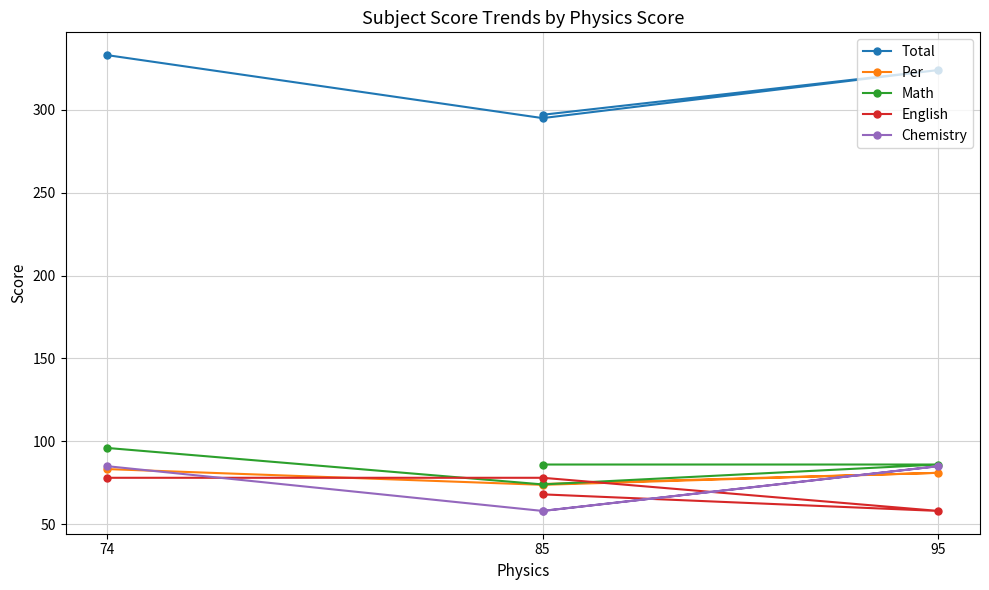

What is the approximate value of English at 74?

78.0